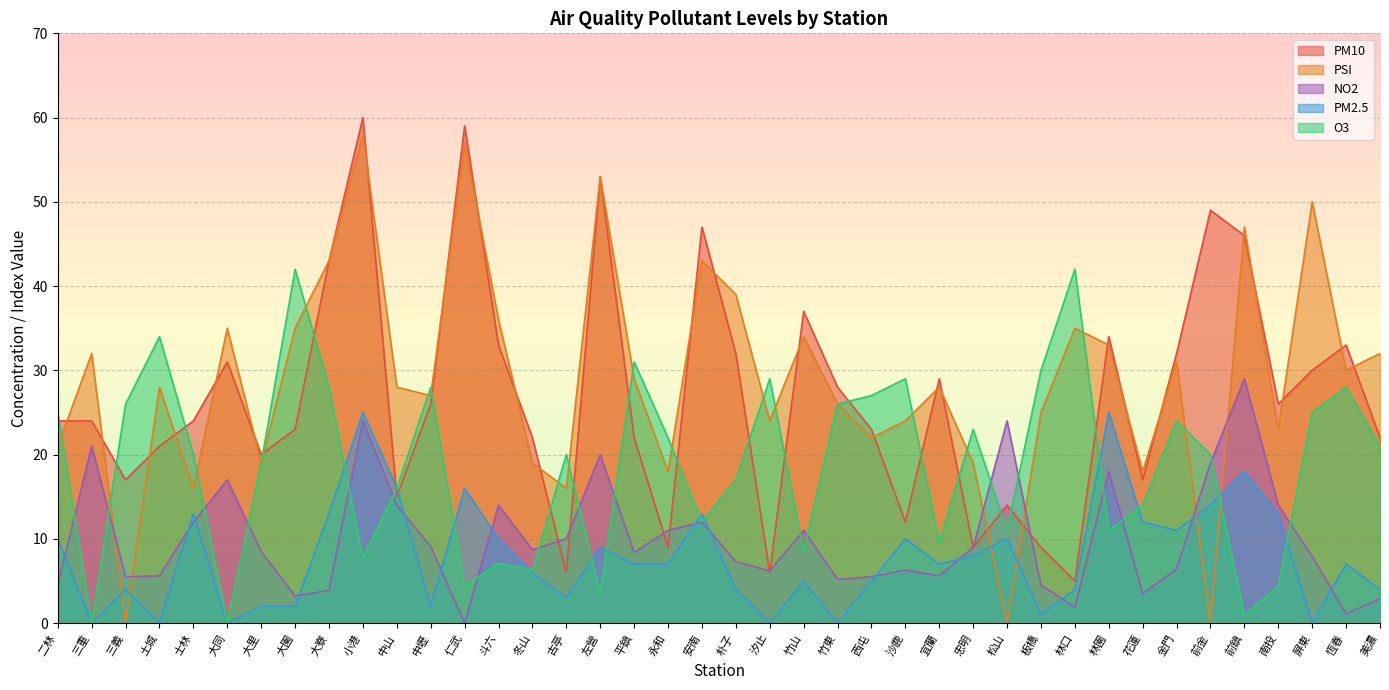

Between 美濃 and 前金, which is larger?

前金